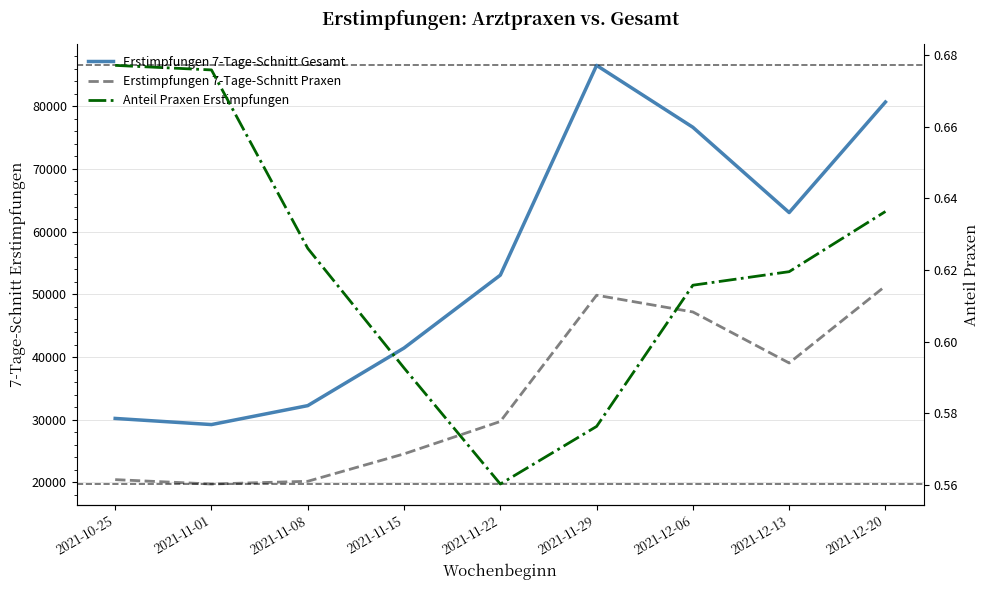

True or false: Anteil Praxen Erstimpfungen and Erstimpfungen 7-Tage-Schnitt Gesamt intersect in this chart.

False